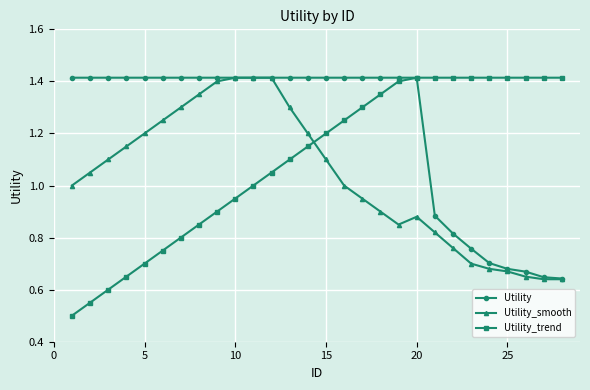

Rank the series by their average value, from lowest to highest.

Utility_smooth, Utility_trend, Utility